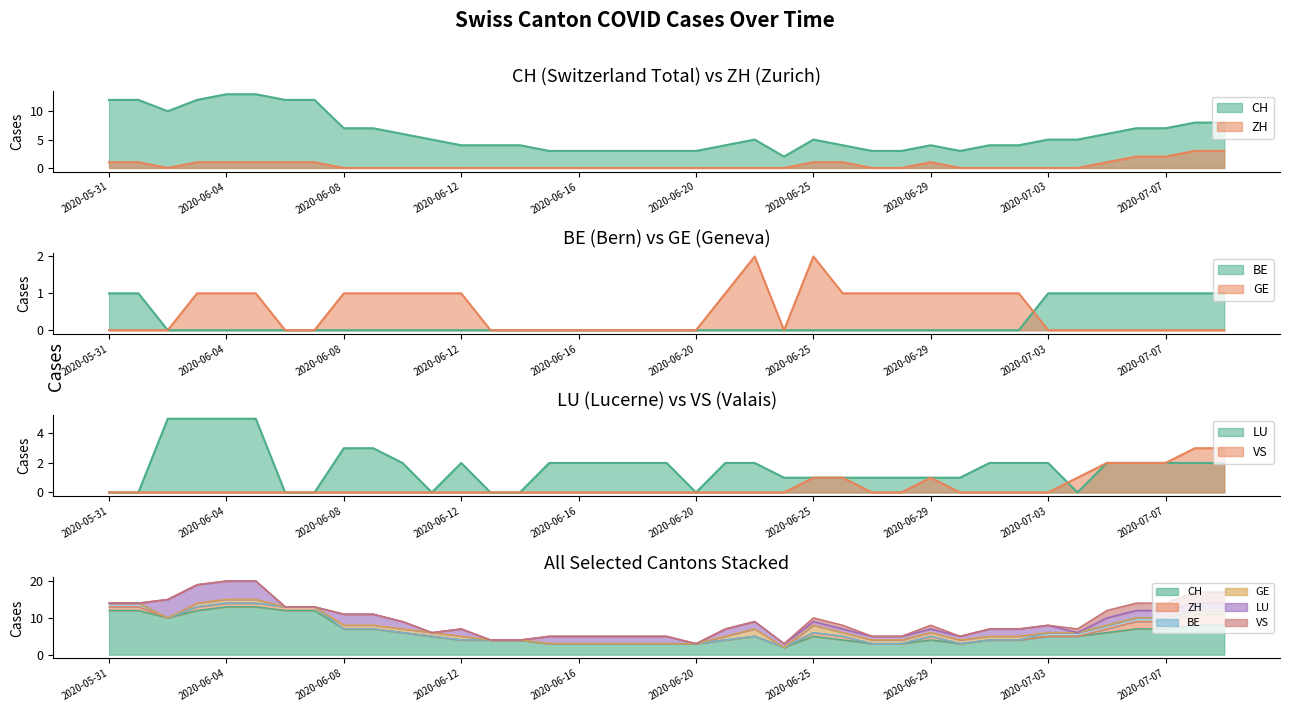

What is the sum of all BE values?

9